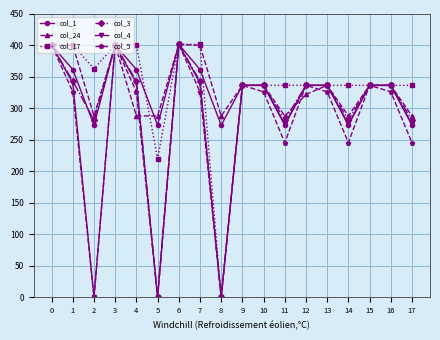

What is the value of the col_24 point at the 4th from the left?

400.0